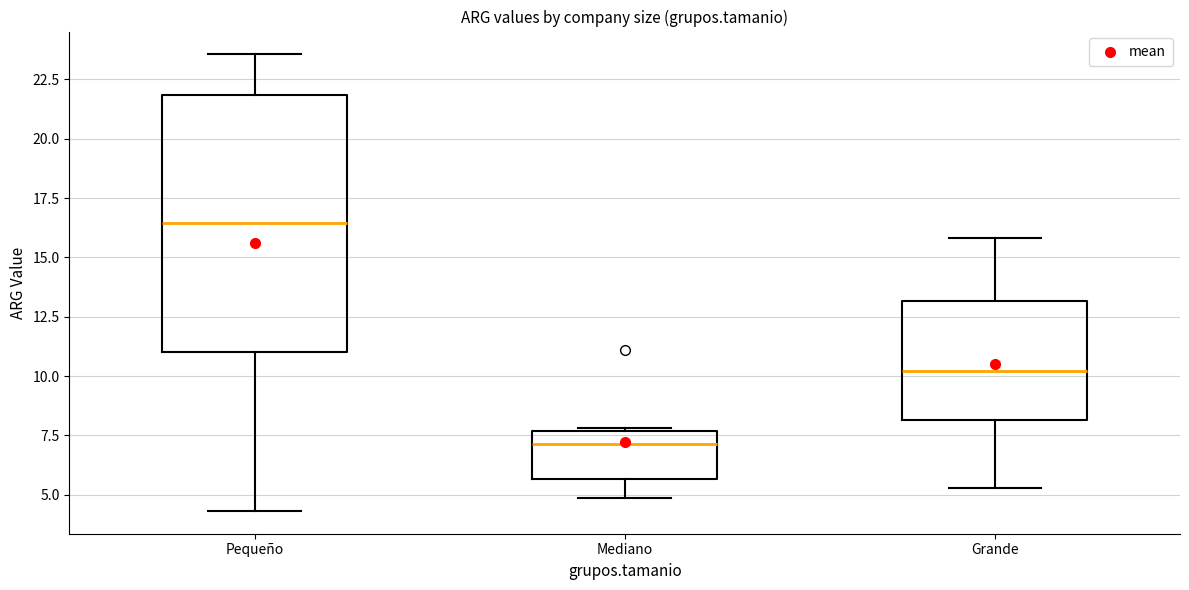

Which box is the tallest, from its lower edge to its upper edge?

Pequeño